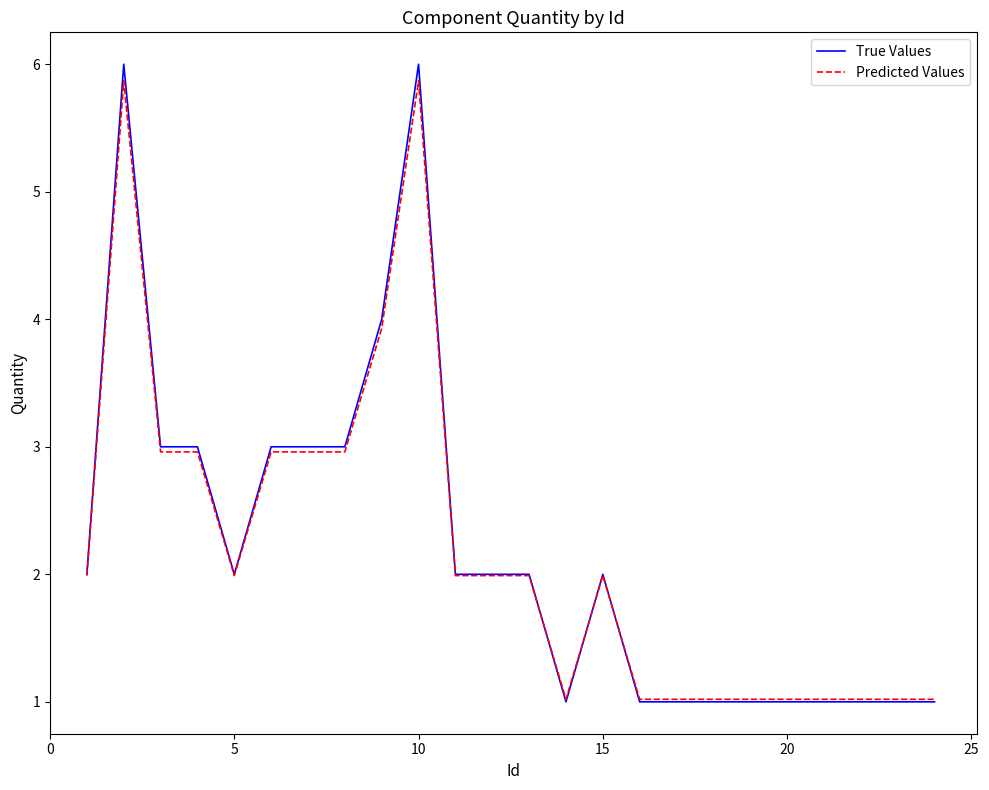

Reading left to right, extract all data points from this chart.

True Values: 2.0	6.0	3.0	3.0	2.0	3.0	3.0	3.0	4.0	6.0	2.0	2.0	2.0	1.0	2.0	1.0	1.0	1.0	1.0	1.0	1.0	1.0	1.0	1.0
Predicted Values: 2.0	5.9	3.0	3.0	2.0	3.0	3.0	3.0	3.9	5.9	2.0	2.0	2.0	1.0	2.0	1.0	1.0	1.0	1.0	1.0	1.0	1.0	1.0	1.0